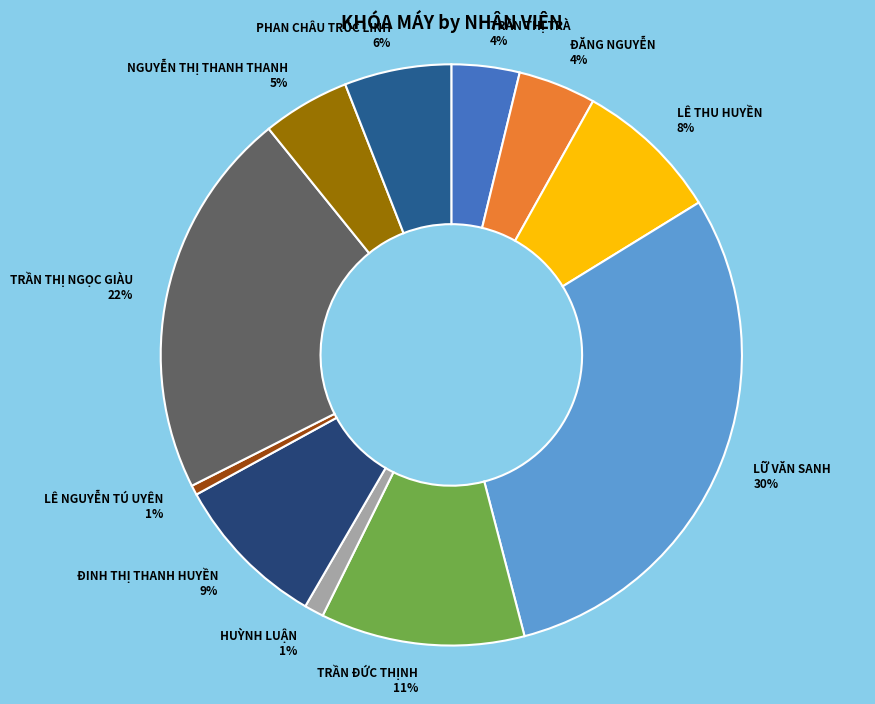

Is PHAN CHÂU TRÚC LINH the majority of the pie?

No